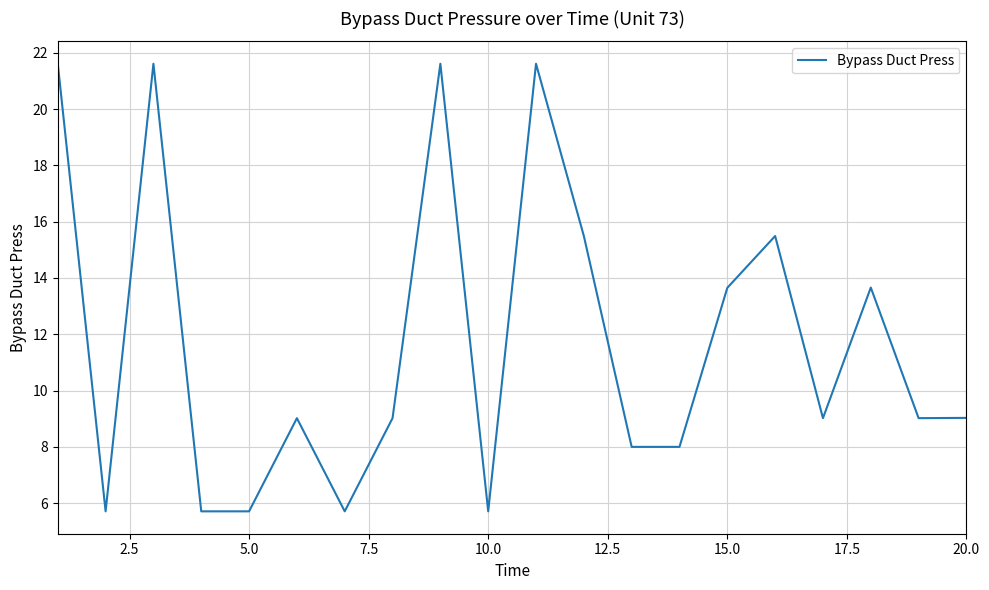

What is the smallest value displayed?

5.7